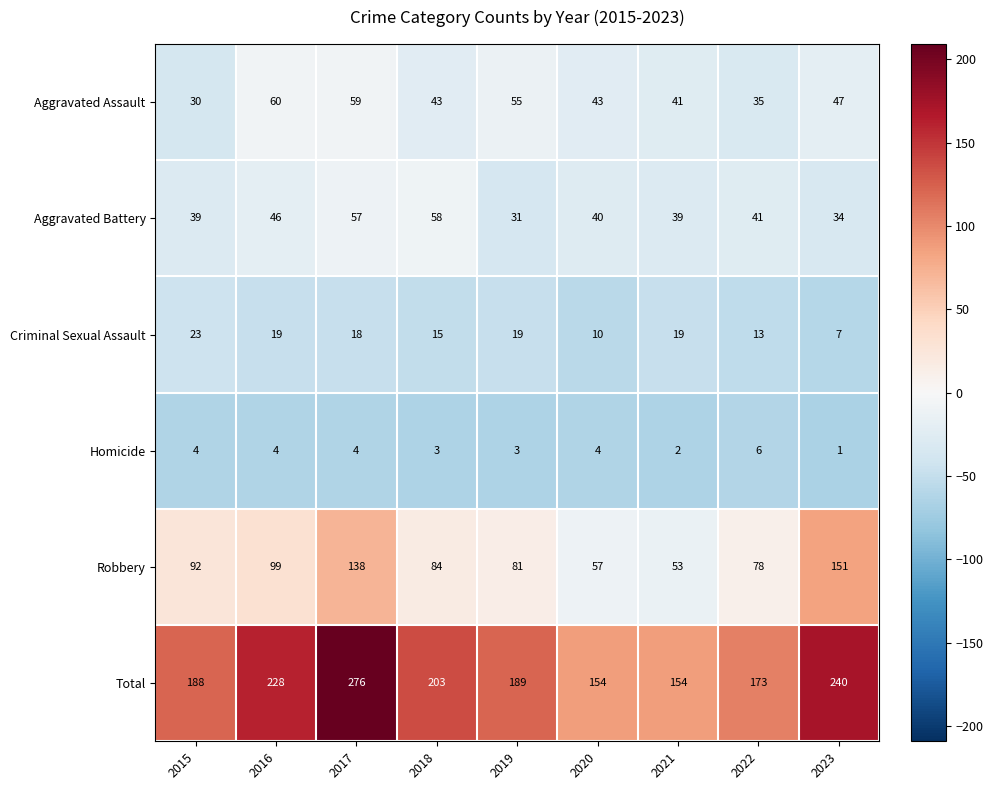

What is the total value across all series at 2019?

378